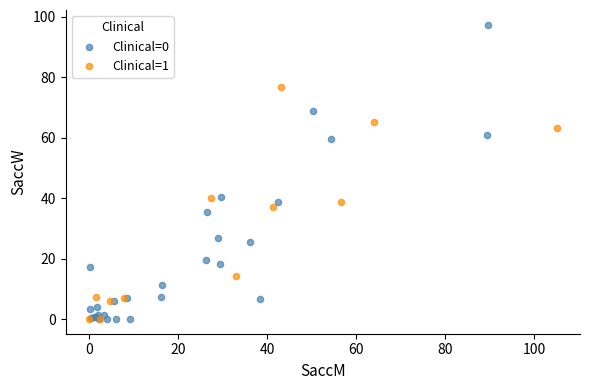

Which series contains the highest Y value?

Clinical=0